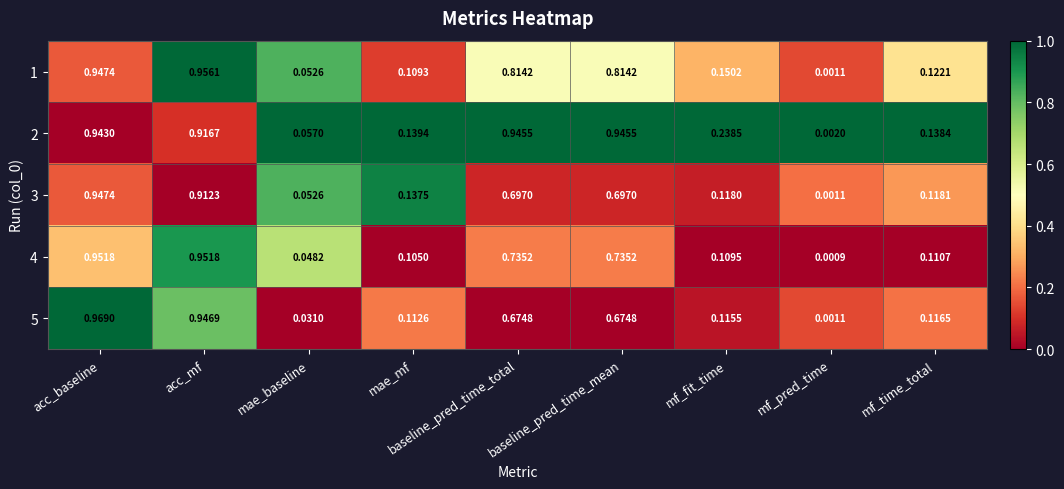

At which label does 2 reach its minimum?

mf_pred_time